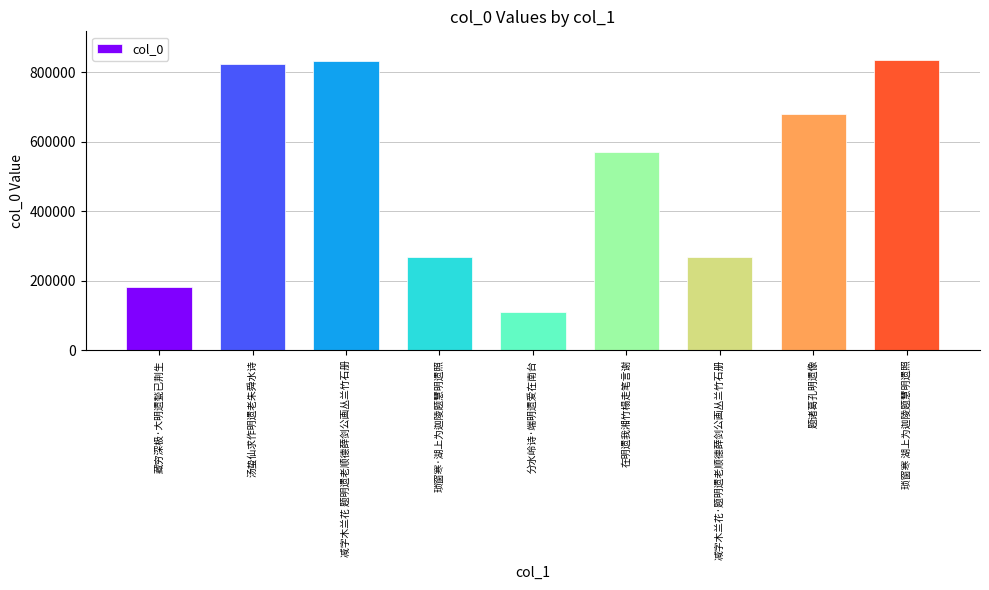

Are the bars horizontal?

No